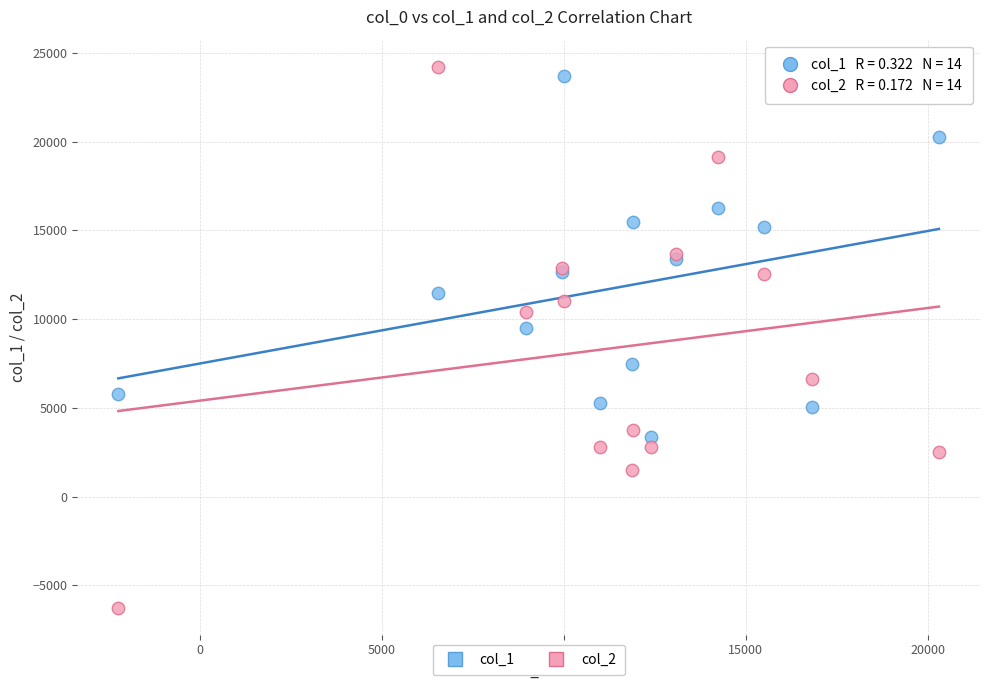

Which series reaches the minimum Y coordinate?

col_2